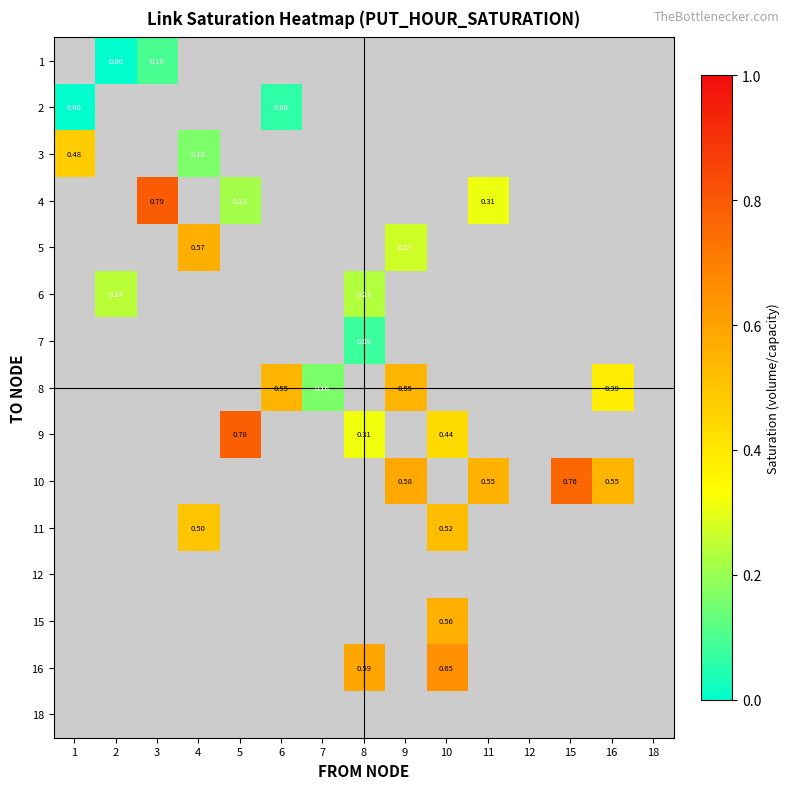

What is the difference between the maximum and minimum values in the 3 series?

0.3